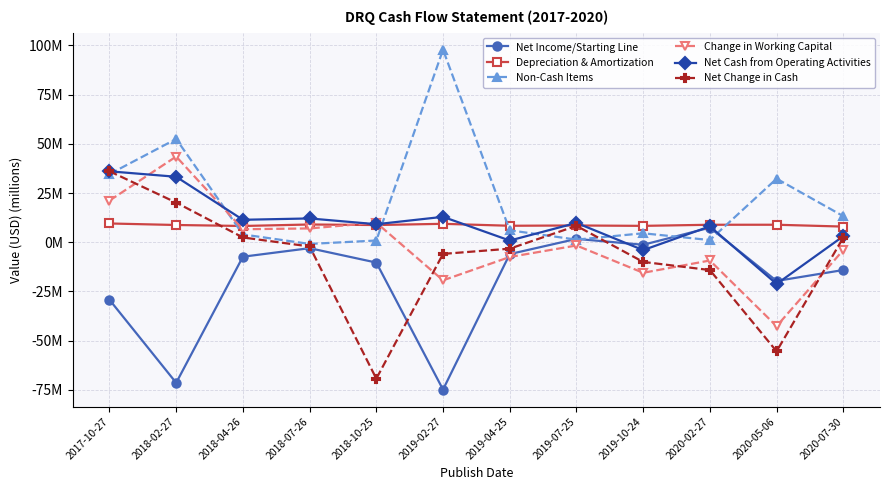

What is the minimum value for Net Change in Cash?

-69.4